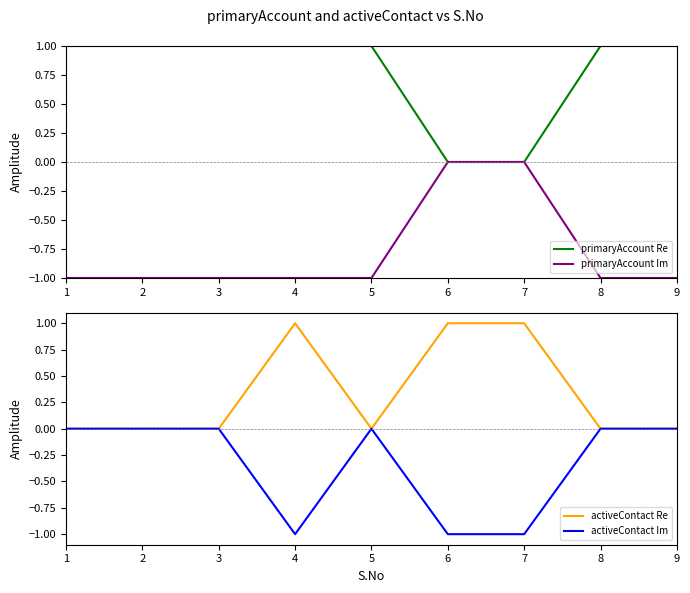

Is it true that primaryAccount Re equals 1.0 at 1?

True